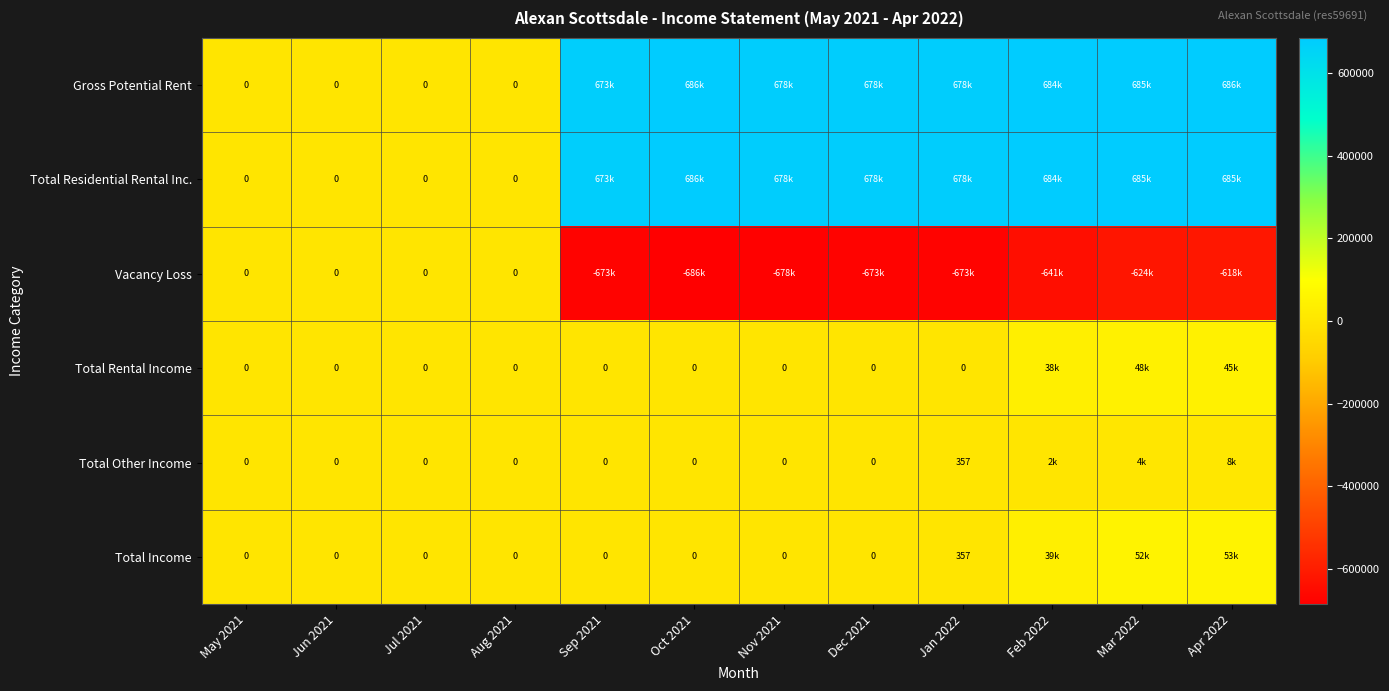

The value of Total Rental Income at Apr 2022 is 44774.7. True or false?

True